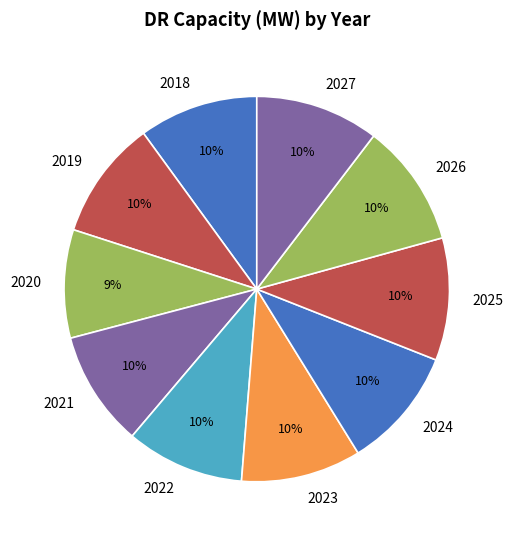

To the nearest percent, what is the difference between the 2023 and 2020 slice percentages?

1%